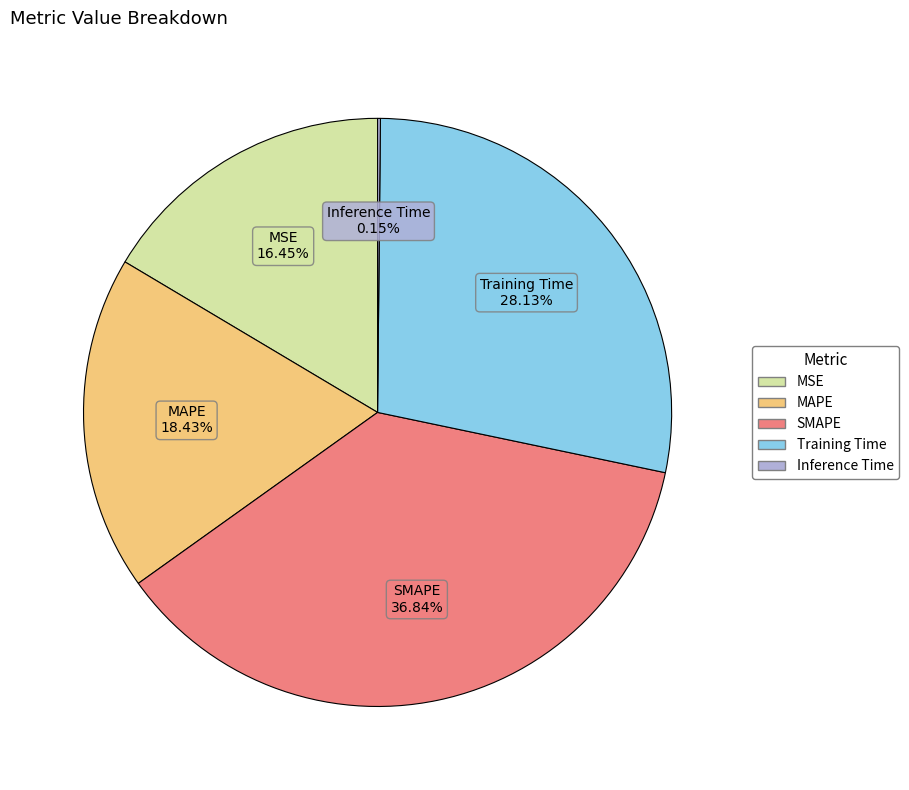

Which has a higher value, SMAPE or MAPE?

SMAPE